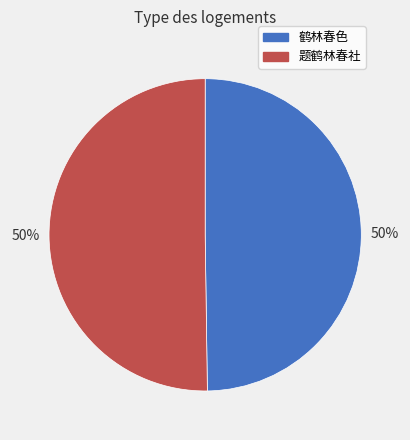

Do 鹤林春色 and 题鹤林春社 together represent more than half of the pie?

Yes